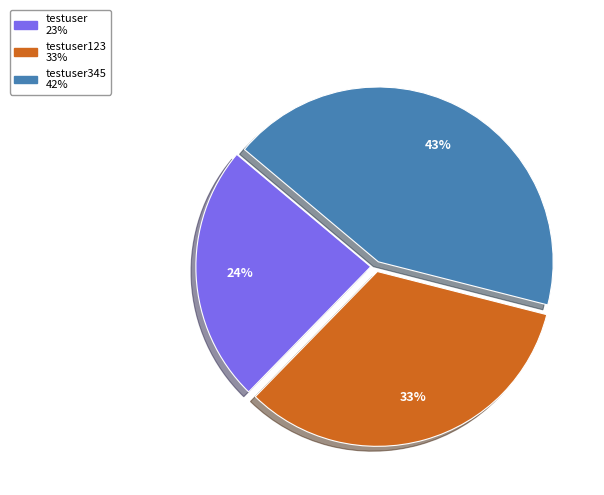

To the nearest percent, what is the average slice percentage?

33%